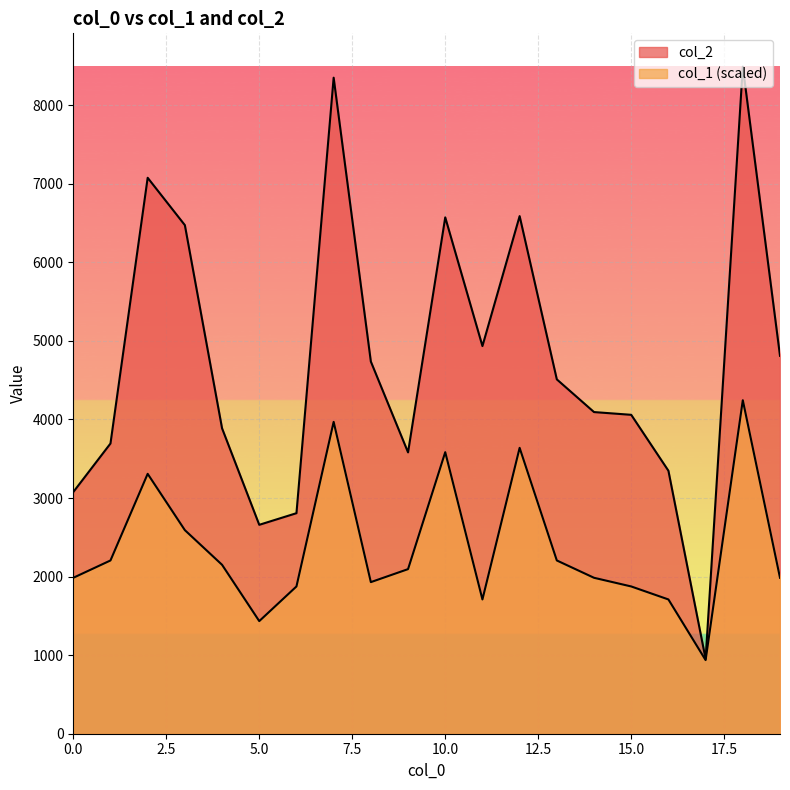

What is the value of the col_2 point at the 10th from the left?

3581.0